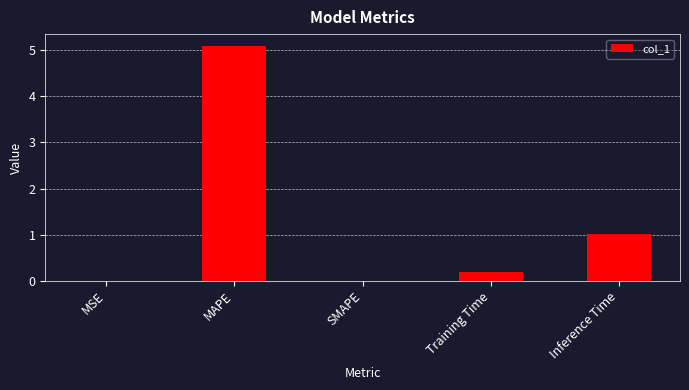

What is the sum of the values at Training Time and MSE?

0.2